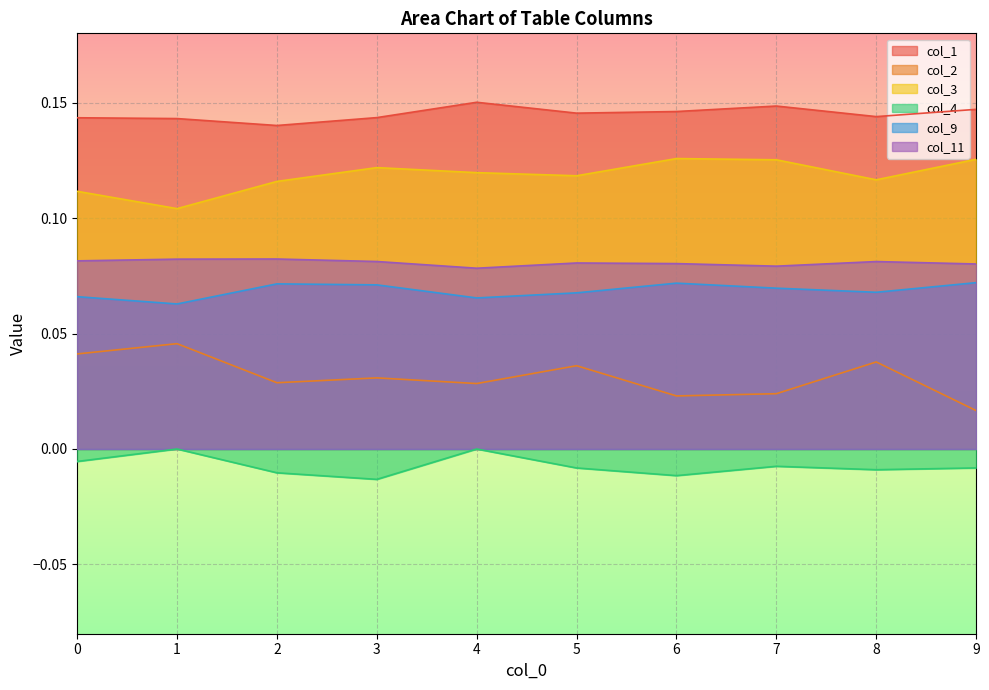

What is the value of the col_1 point at the 7th from the left?

0.1